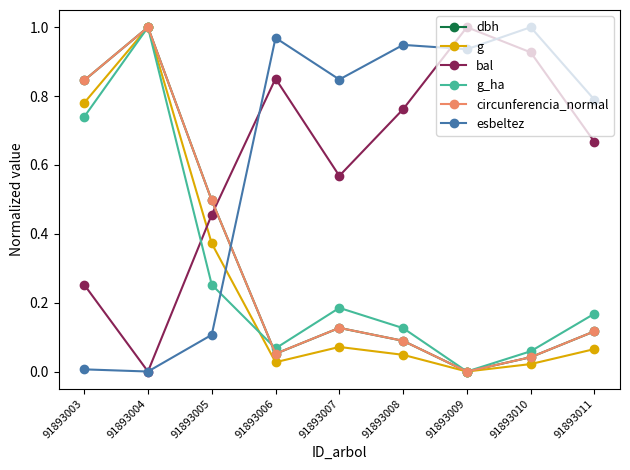

List the labels in order of circunferencia_normal value, smallest first.

91893009, 91893010, 91893006, 91893008, 91893011, 91893007, 91893005, 91893003, 91893004